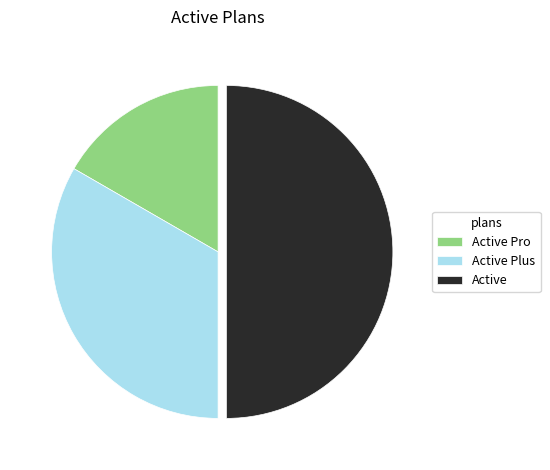

Rank the categories by value from highest to lowest.

Active, Active Plus, Active Pro